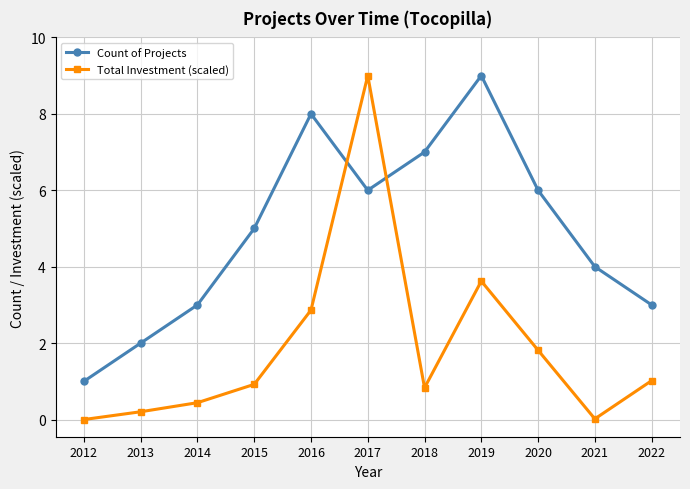

What is the difference between the Count of Projects values at 2015 and 2017?

1.0